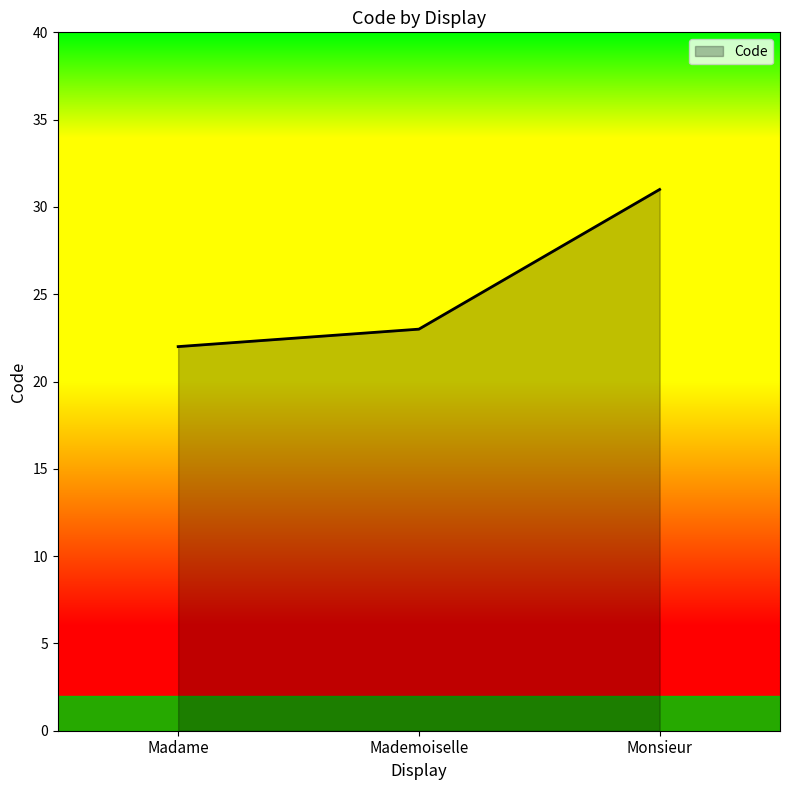

Approximately how many times larger is the value at Madame compared to Monsieur?

0.7